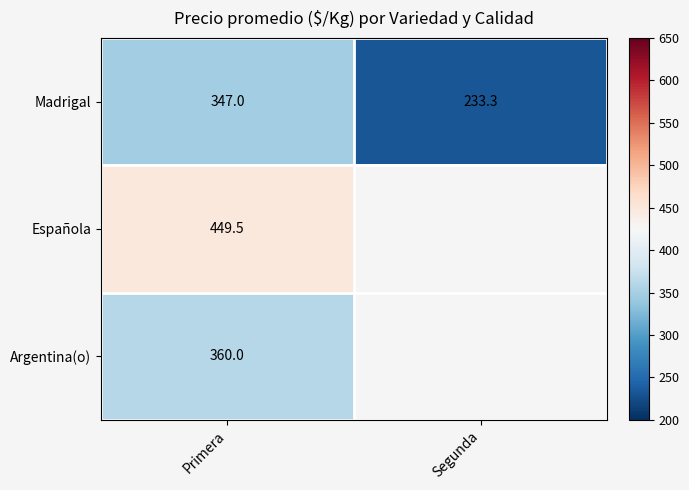

Between Primera and Segunda, which is larger?

Primera